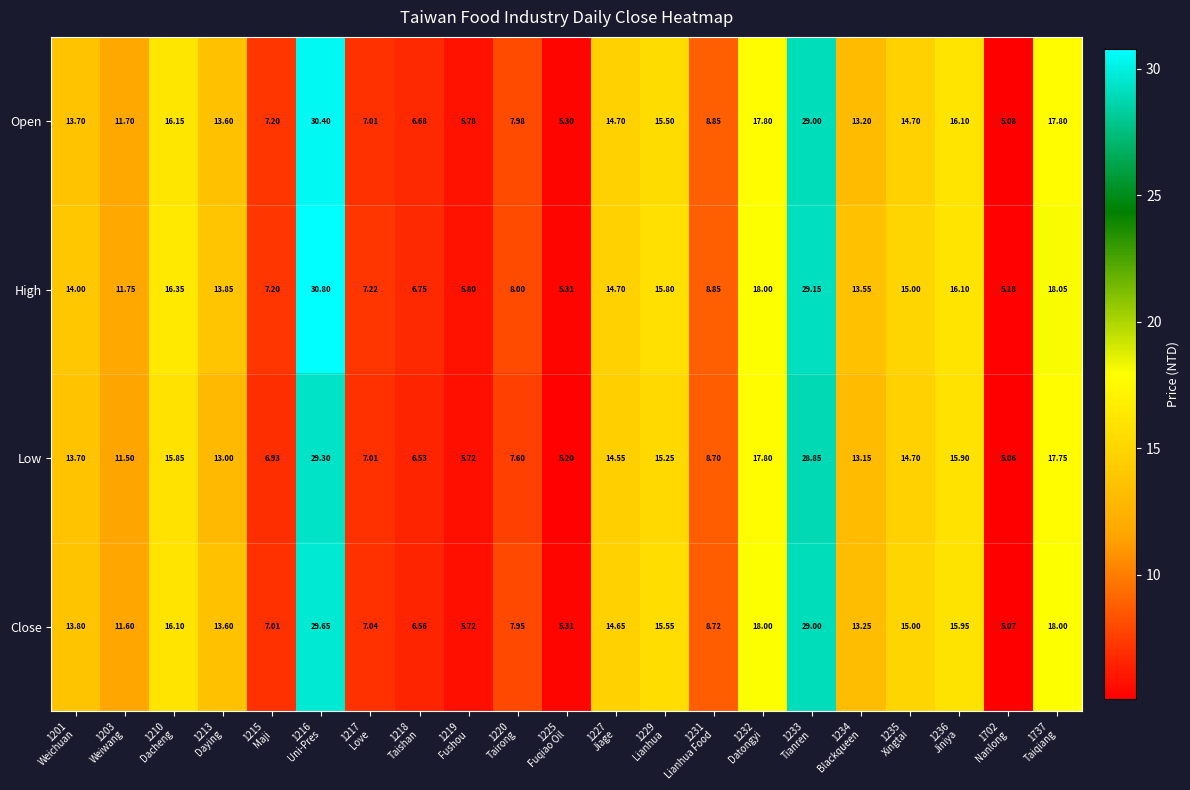

Which series has the largest total across all categories?

High